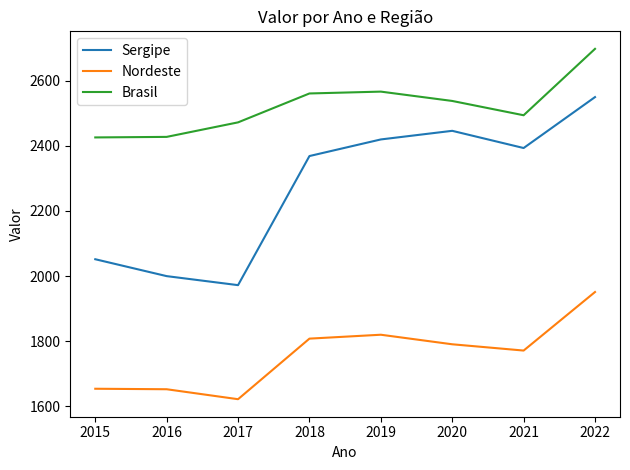

What are all the series names shown in the legend?

Sergipe, Nordeste, Brasil